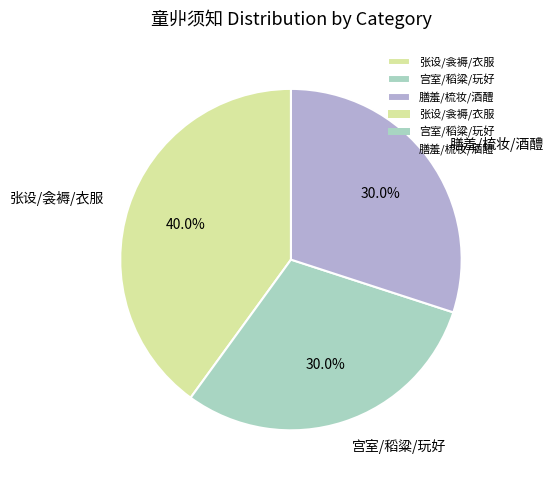

Combined, do 膳羞/梳妆/酒醴 and 张设/衾褥/衣服 account for over 50%?

Yes